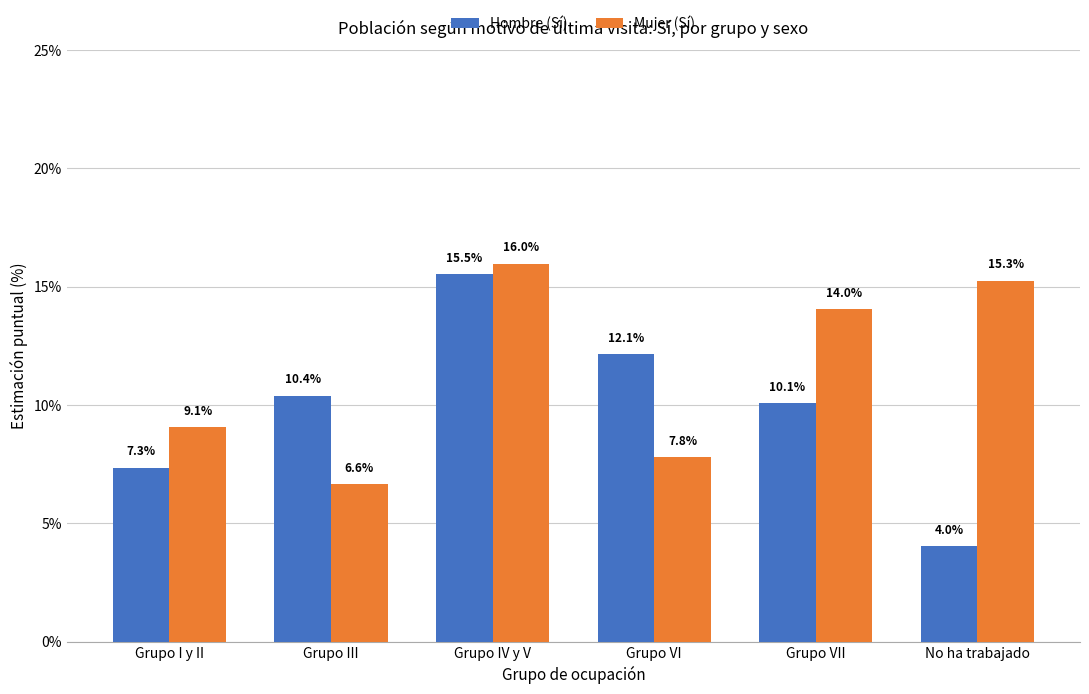

List the series in order of their overall mean, highest first.

Mujer (Sí), Hombre (Sí)